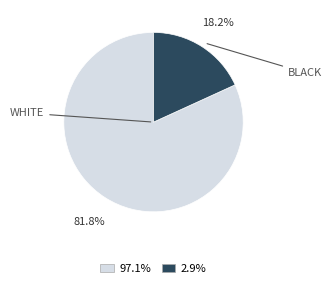

Does any single category account for the majority?

Yes